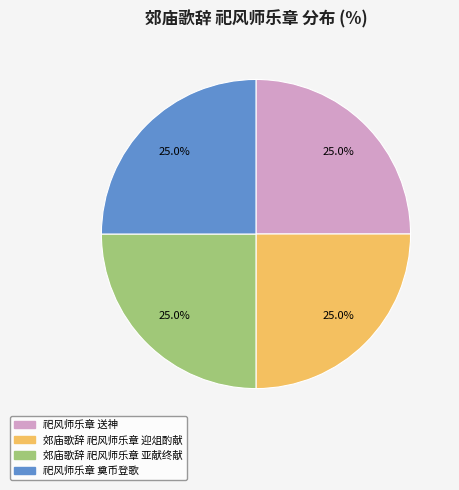

What percentage is the 郊庙歌辞 祀风师乐章 亚献终献 slice, to the nearest percent?

25%